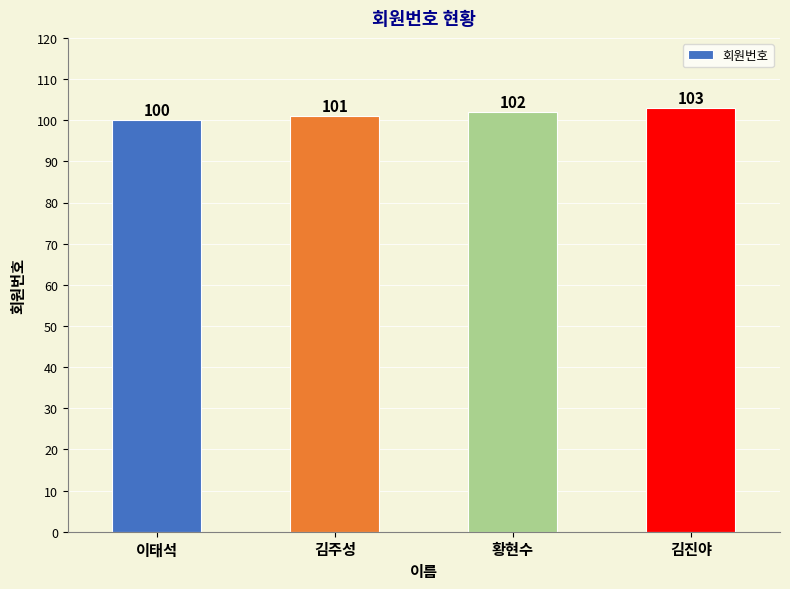

What is the change in value from 김주성 to 황현수?

+1